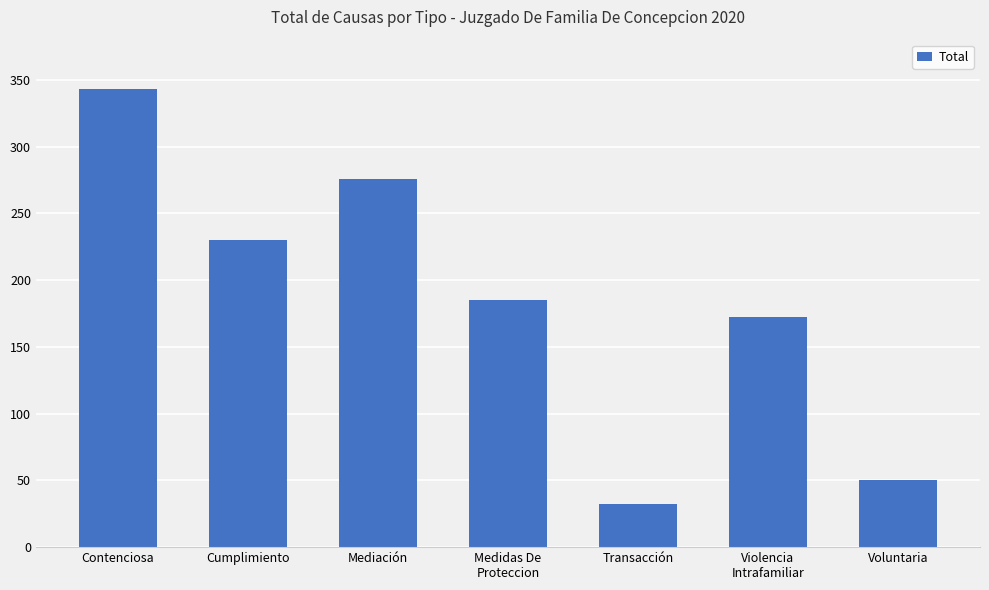

Does the chart contain any negative values?

No